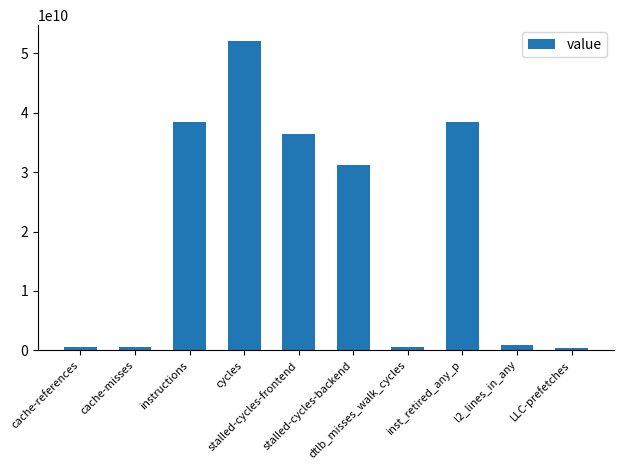

What is the approximate value at stalled-cycles-frontend, to the nearest 100?

36364341400